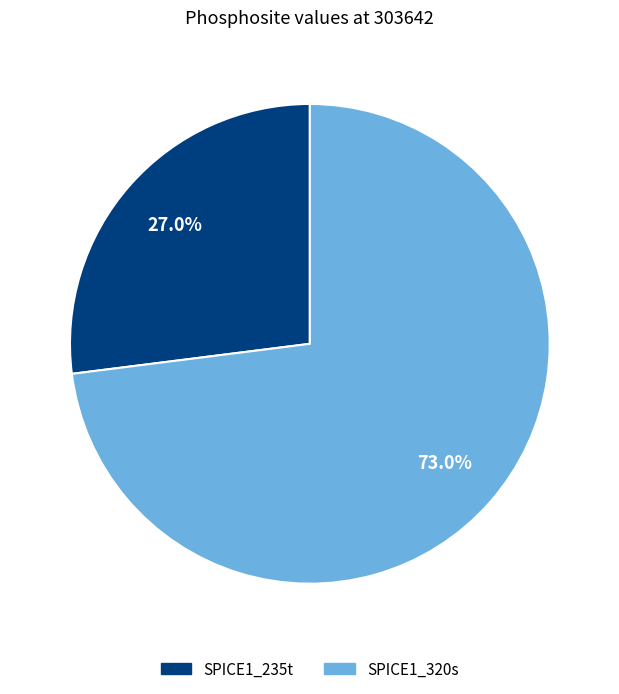

What percentage is NOT represented by SPICE1_320s?

27.0%